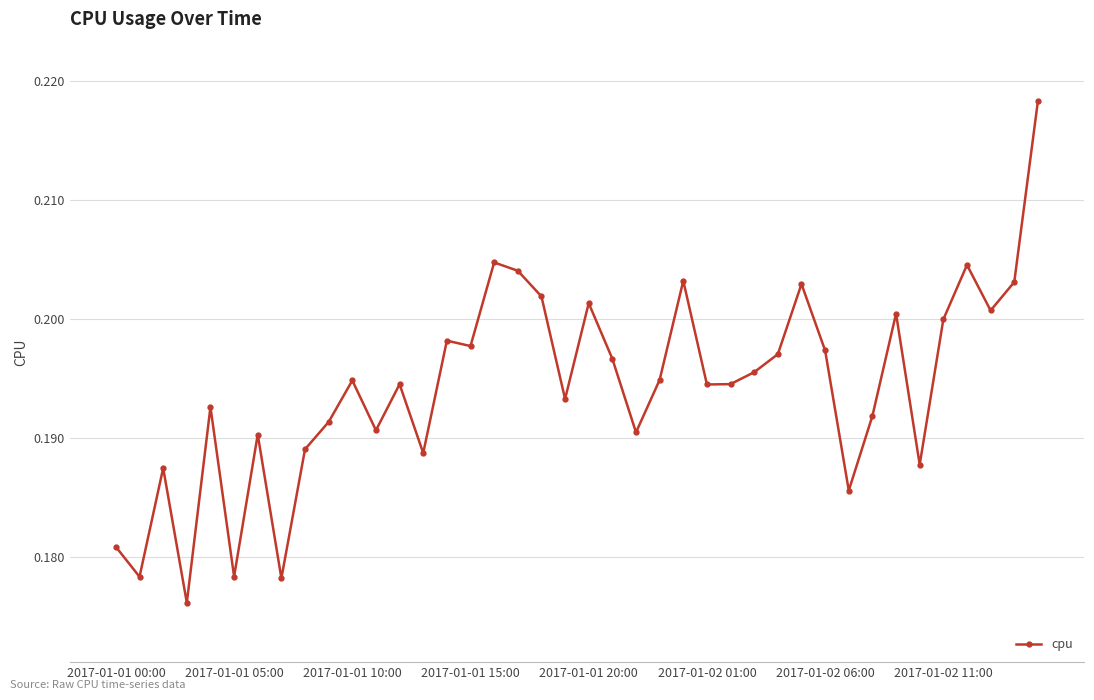

True or false: the data has more than 1 interior local peaks.

True